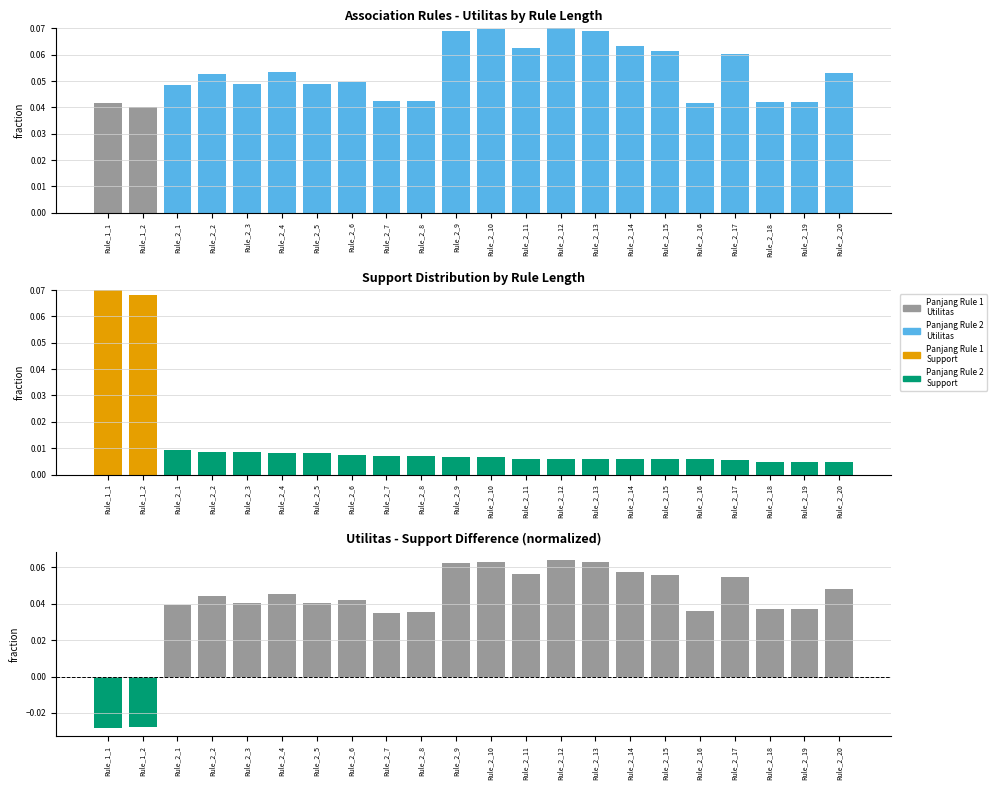

At which label does Utilitas - Support (normalized) first exceed 0?

Rule_2_1